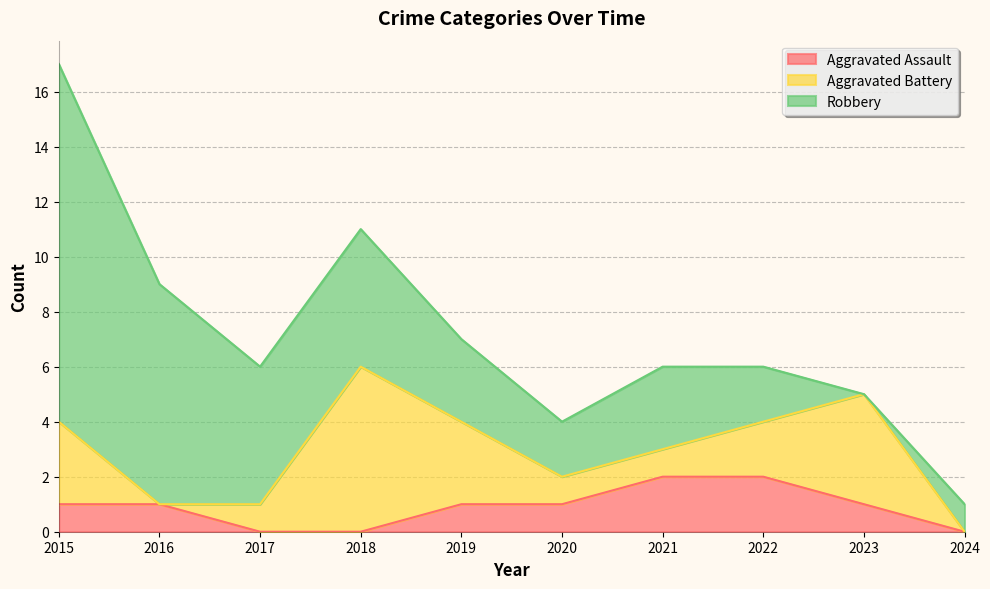

Where does the Aggravated Assault series first go above 1?

2021